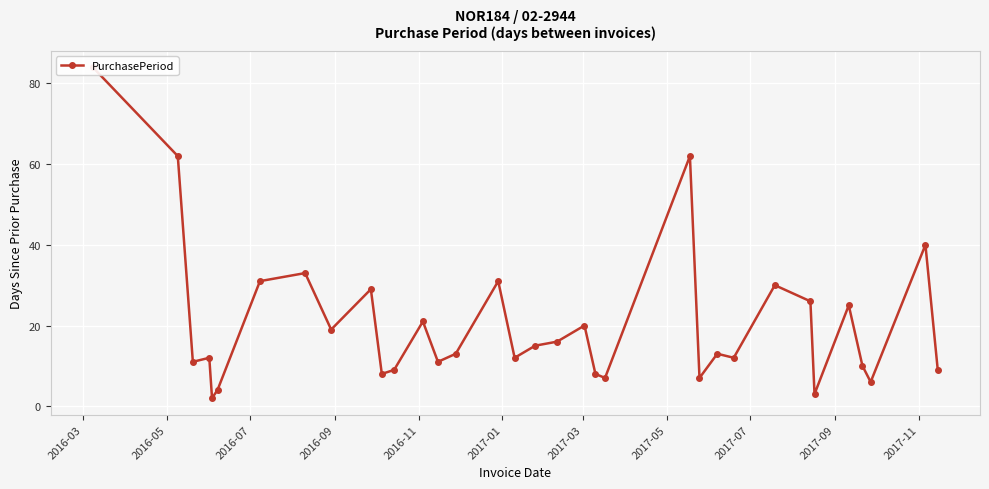

Reading left to right, transcribe all the data shown in this chart.

84	62	11	12	2	4	31	33	19	29	8	9	21	11	13	31	12	15	16	20	8	7	62	7	13	12	30	26	3	25	10	6	40	9